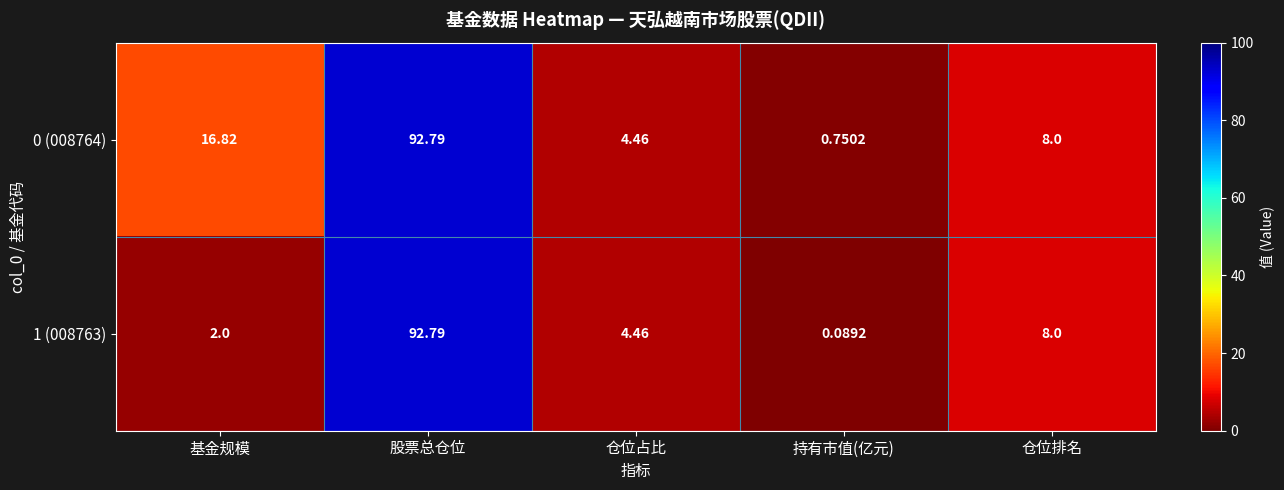

What is the difference between the highest and lowest values at 持有市值(亿元)?

0.7